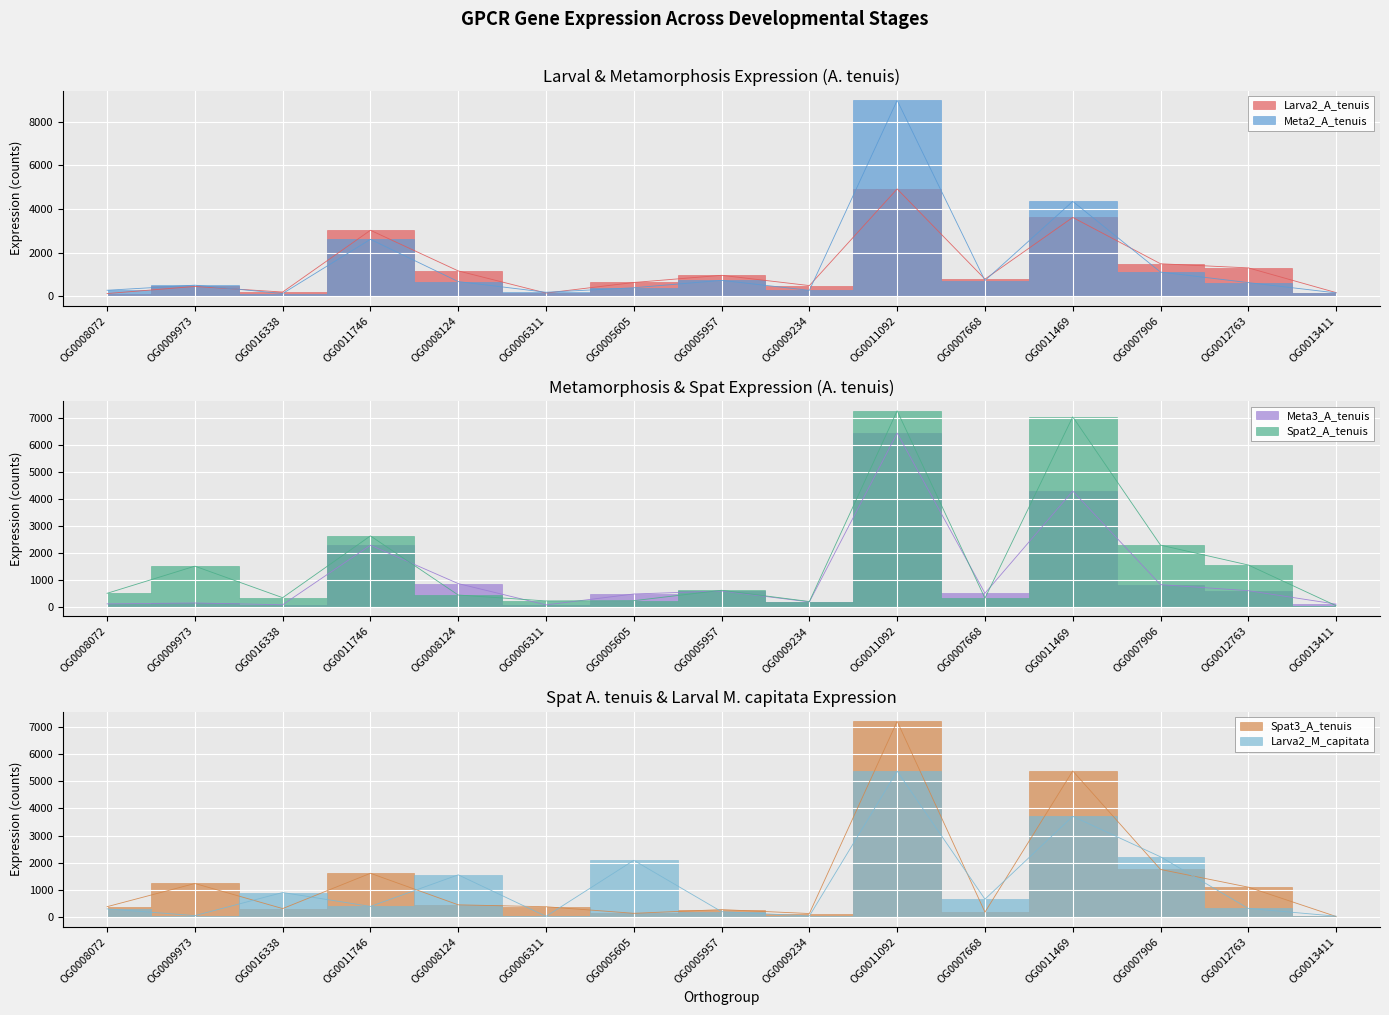

At which label is Larva2_A_tenuis closest to 2519?

OG0011746